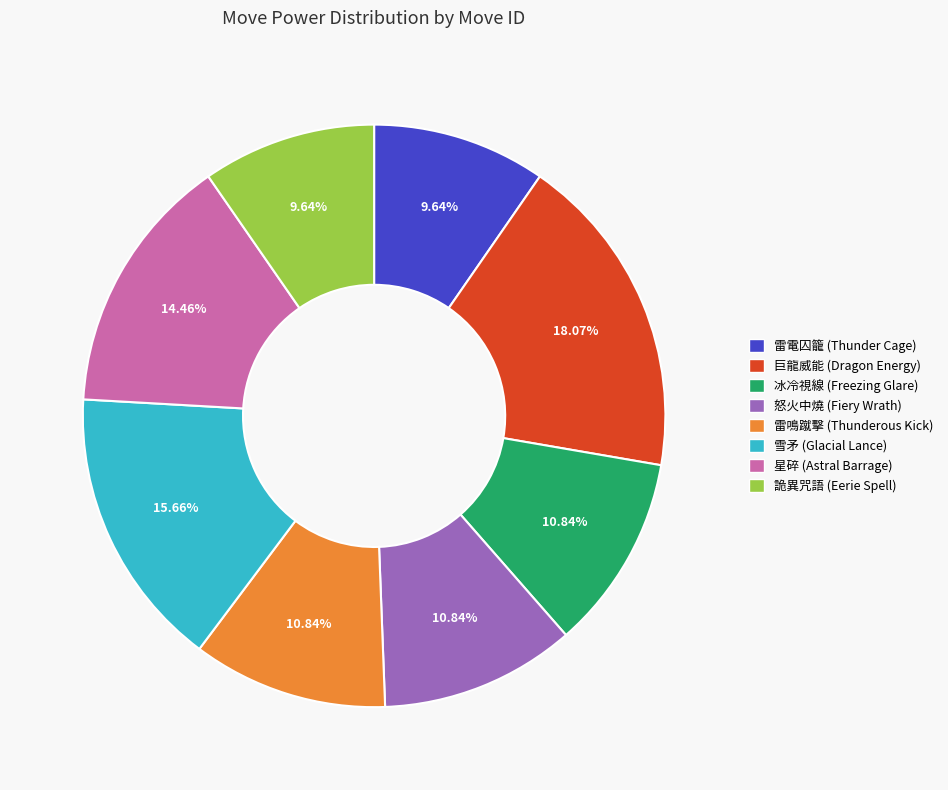

Is there any slice that represents more than half of the pie?

No